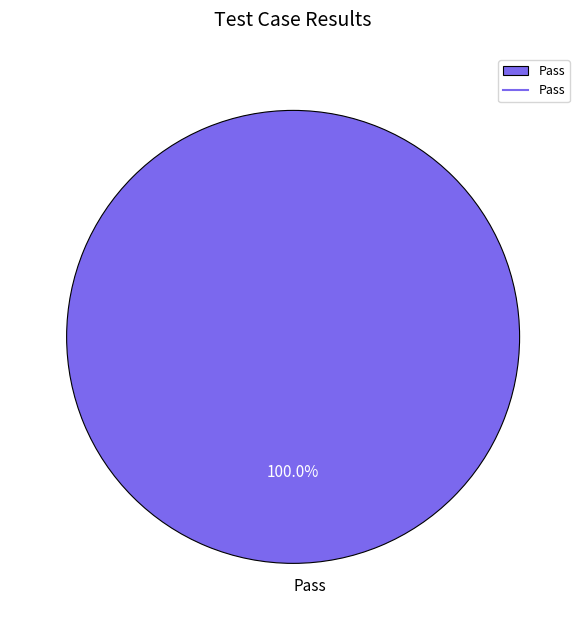

Rank the categories by value from lowest to highest.

Pass